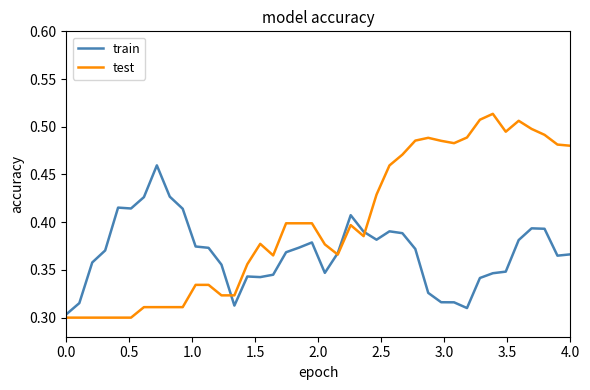

Which series has the largest total across all categories?

test